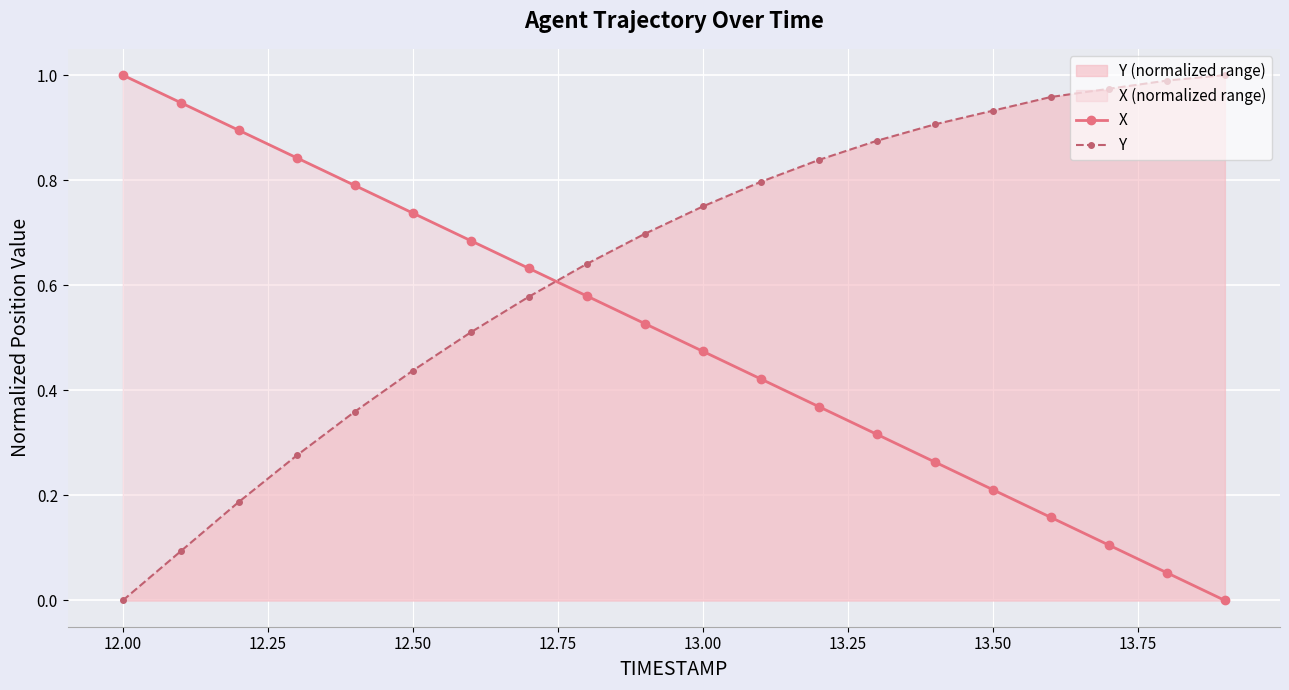

True or false: Y and X cross at least once.

True